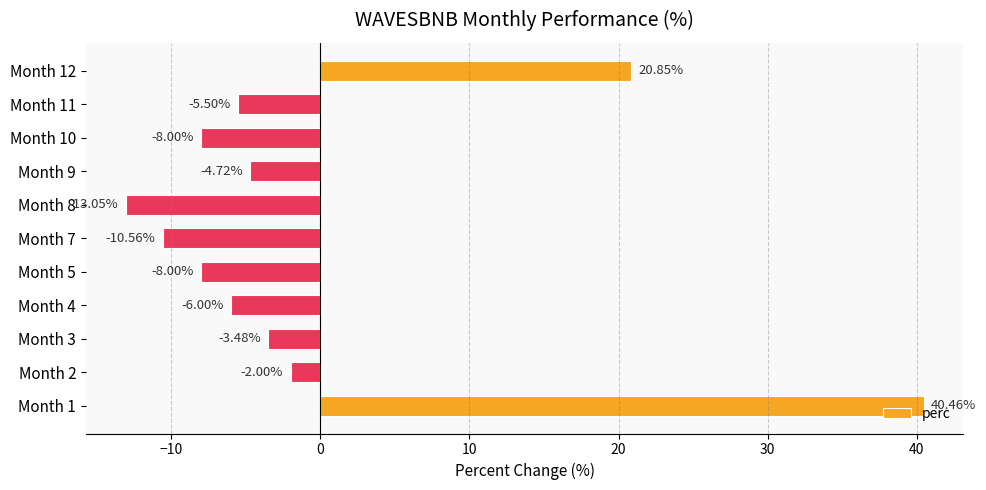

What is the sum of the values at Month 11 and Month 5?

-13.5